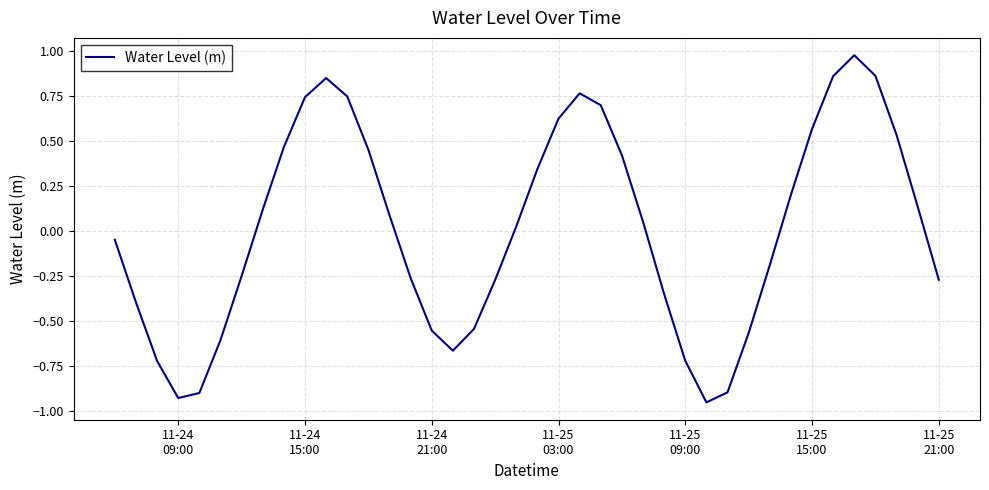

Count the number of data series in this chart.

1